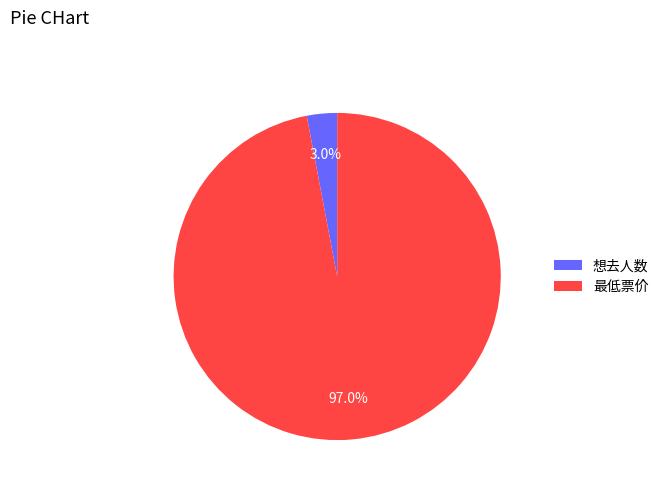

What portion of the pie excludes 最低票价?

3.0%